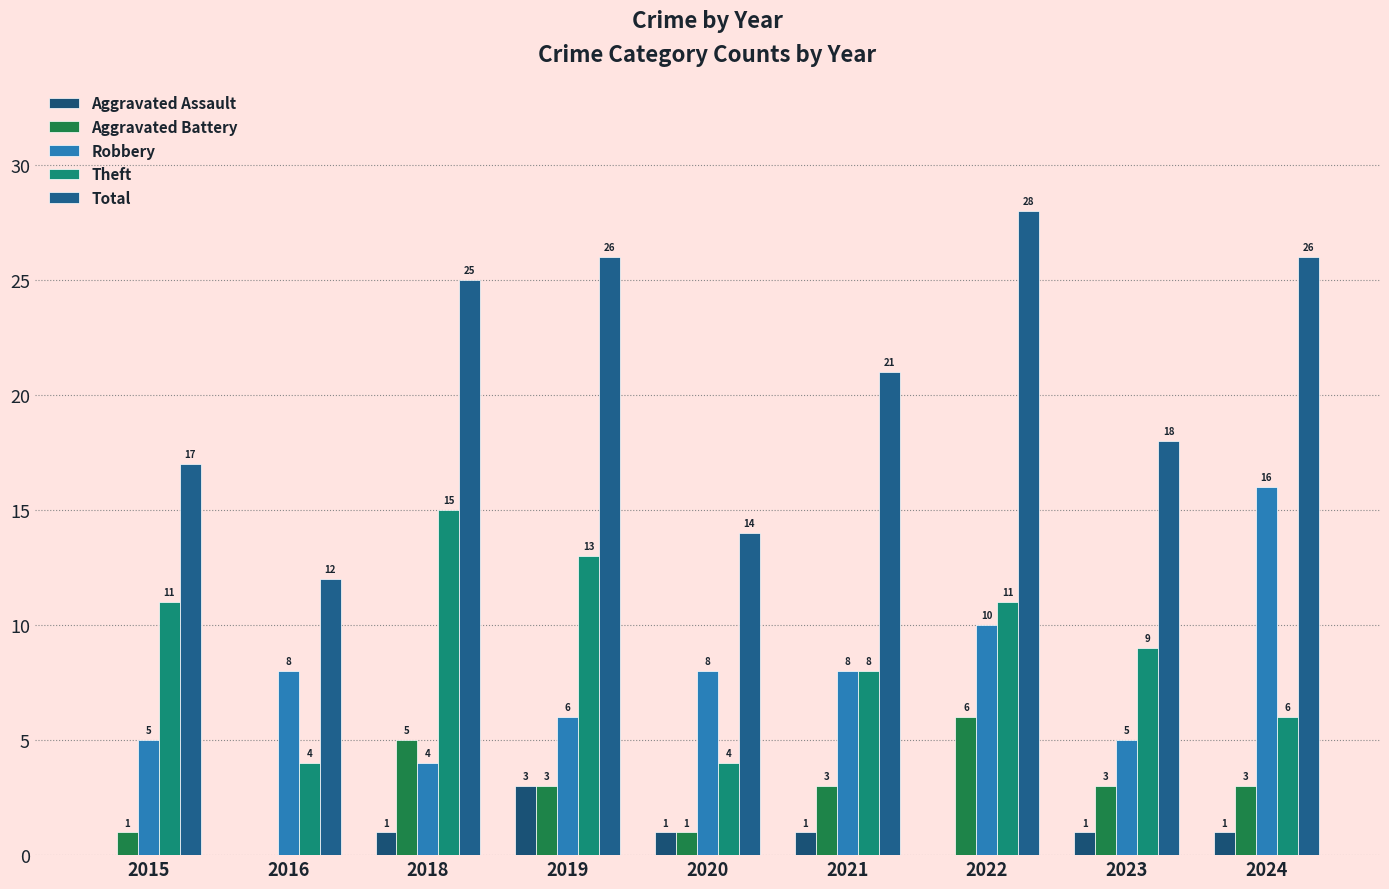

At which label does Robbery first exceed 8?

2022